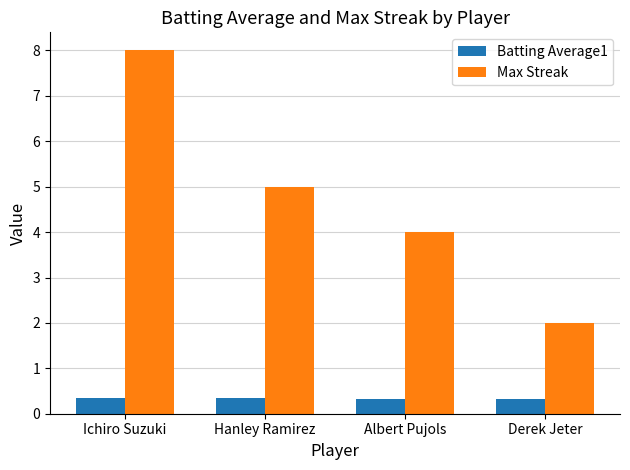

Rank the series at Albert Pujols from highest to lowest value.

Max Streak, Batting Average1